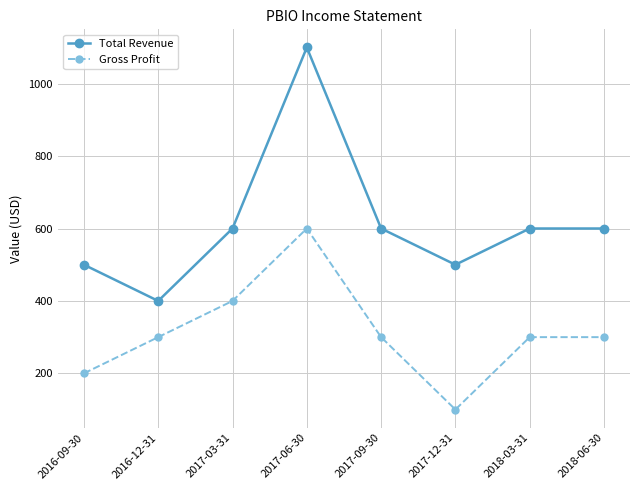

Does the chart have visible grid lines?

Yes